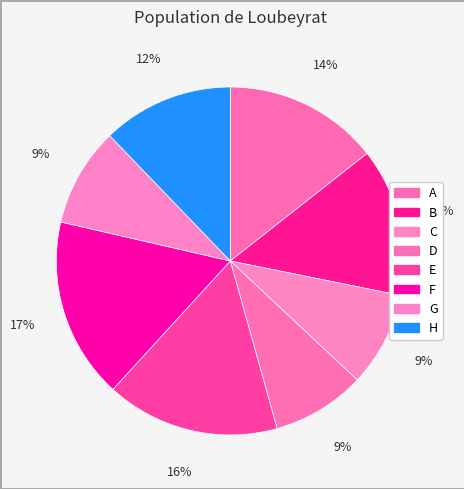

Which slice is the largest?

F